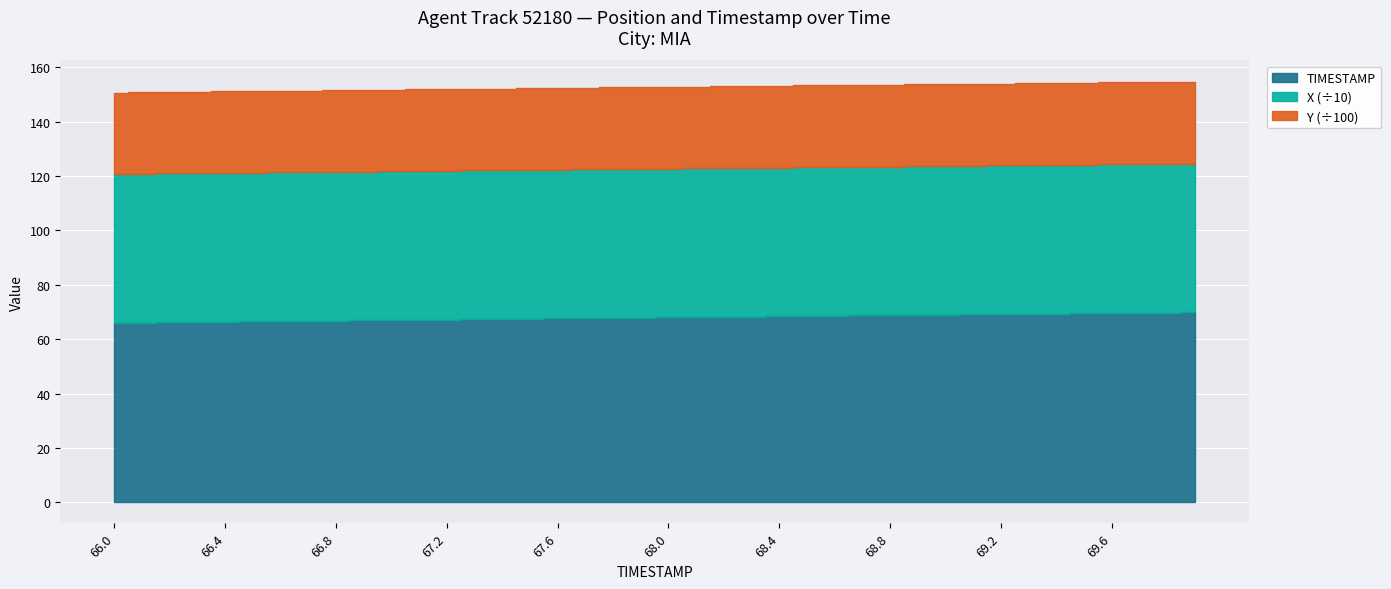

How many categories are shown in the chart?

40